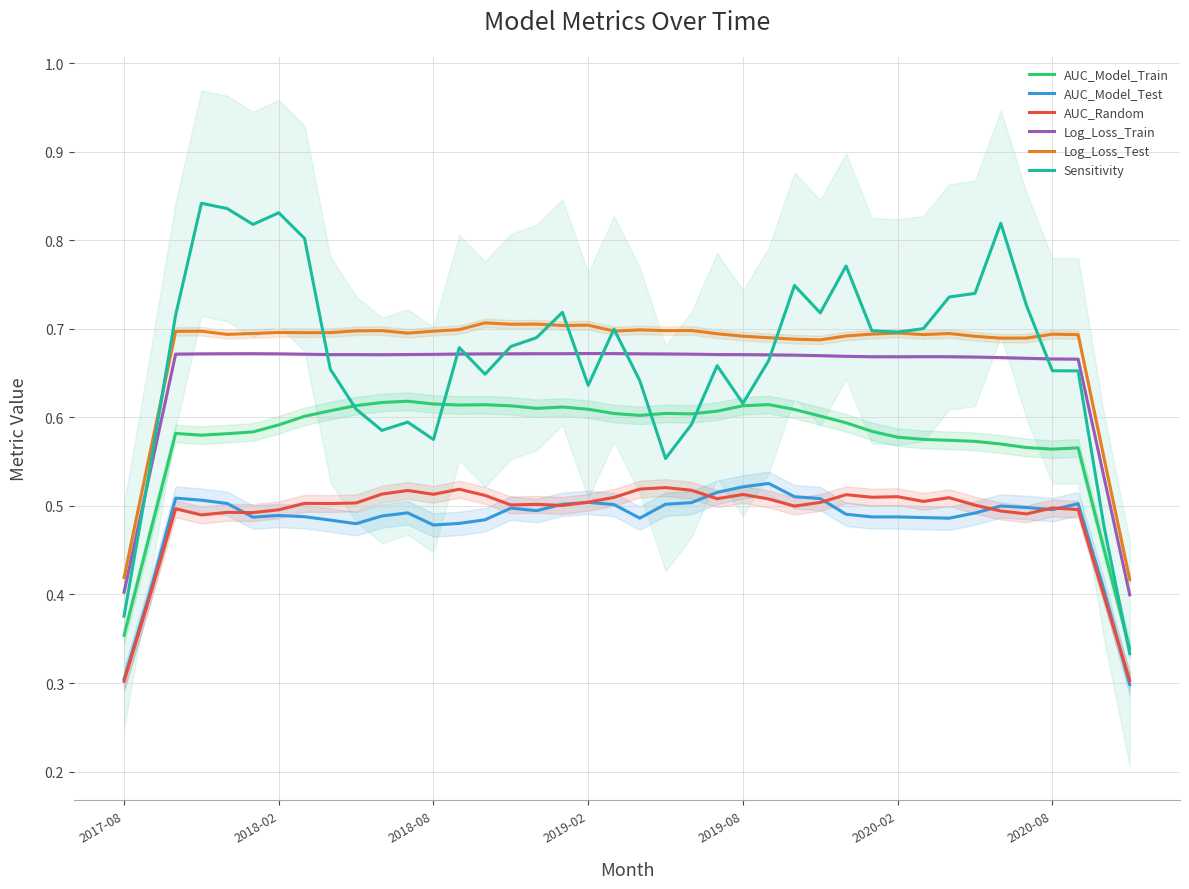

In Log_Loss_Test, how many points are higher than both neighbors (excluding endpoints)?

11